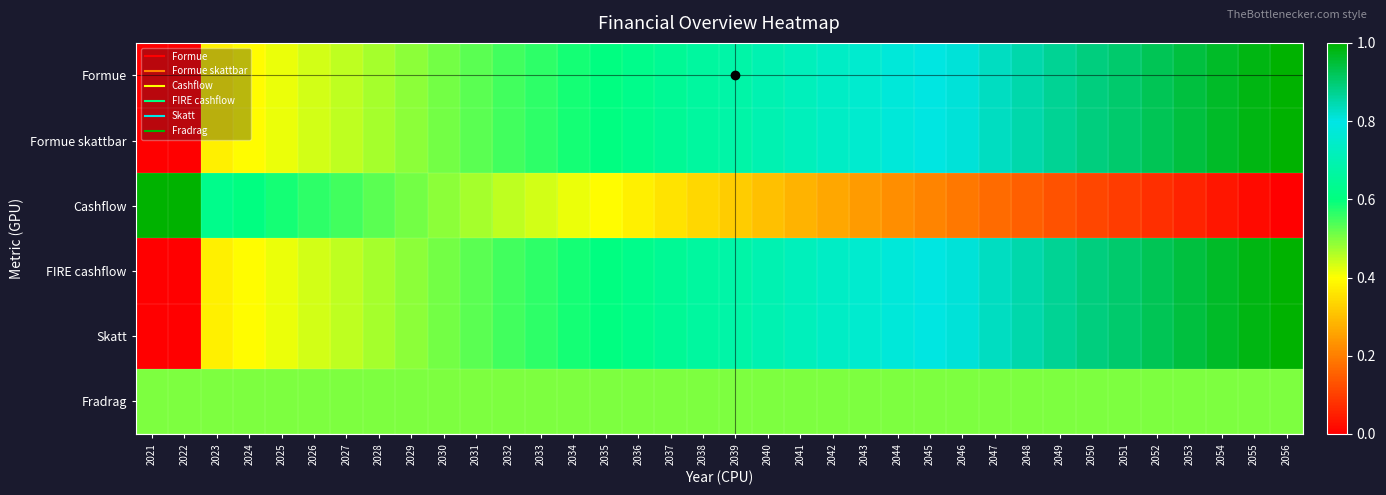

Reading left to right, extract all data points from this chart.

Formue: 2021=0.0	2022=0.0	2023=0.4	2024=0.4	2025=0.4	2026=0.4	2027=0.5	2028=0.5	2029=0.5	2030=0.5	2031=0.5	2032=0.5	2033=0.6	2034=0.6	2035=0.6	2036=0.6	2037=0.6	2038=0.7	2039=0.7	2040=0.7	2041=0.7	2042=0.7	2043=0.8	2044=0.8	2045=0.8	2046=0.8	2047=0.8	2048=0.8	2049=0.9	2050=0.9	2051=0.9	2052=0.9	2053=0.9	2054=1.0	2055=1.0	2056=1.0
Formue skattbar: 2021=0.0	2022=0.0	2023=0.4	2024=0.4	2025=0.4	2026=0.4	2027=0.5	2028=0.5	2029=0.5	2030=0.5	2031=0.5	2032=0.5	2033=0.6	2034=0.6	2035=0.6	2036=0.6	2037=0.6	2038=0.7	2039=0.7	2040=0.7	2041=0.7	2042=0.7	2043=0.8	2044=0.8	2045=0.8	2046=0.8	2047=0.8	2048=0.8	2049=0.9	2050=0.9	2051=0.9	2052=0.9	2053=0.9	2054=1.0	2055=1.0	2056=1.0
Cashflow: 2021=1.0	2022=1.0	2023=0.6	2024=0.6	2025=0.6	2026=0.6	2027=0.5	2028=0.5	2029=0.5	2030=0.5	2031=0.5	2032=0.5	2033=0.4	2034=0.4	2035=0.4	2036=0.4	2037=0.4	2038=0.3	2039=0.3	2040=0.3	2041=0.3	2042=0.3	2043=0.2	2044=0.2	2045=0.2	2046=0.2	2047=0.2	2048=0.2	2049=0.1	2050=0.1	2051=0.1	2052=0.1	2053=0.1	2054=0.0	2055=0.0	2056=0.0
FIRE cashflow: 2021=0.0	2022=0.0	2023=0.4	2024=0.4	2025=0.4	2026=0.4	2027=0.5	2028=0.5	2029=0.5	2030=0.5	2031=0.5	2032=0.5	2033=0.6	2034=0.6	2035=0.6	2036=0.6	2037=0.6	2038=0.7	2039=0.7	2040=0.7	2041=0.7	2042=0.7	2043=0.8	2044=0.8	2045=0.8	2046=0.8	2047=0.8	2048=0.8	2049=0.9	2050=0.9	2051=0.9	2052=0.9	2053=0.9	2054=1.0	2055=1.0	2056=1.0
Skatt: 2021=0.0	2022=0.0	2023=0.4	2024=0.4	2025=0.4	2026=0.4	2027=0.5	2028=0.5	2029=0.5	2030=0.5	2031=0.5	2032=0.5	2033=0.6	2034=0.6	2035=0.6	2036=0.6	2037=0.6	2038=0.7	2039=0.7	2040=0.7	2041=0.7	2042=0.7	2043=0.8	2044=0.8	2045=0.8	2046=0.8	2047=0.8	2048=0.8	2049=0.9	2050=0.9	2051=0.9	2052=0.9	2053=0.9	2054=1.0	2055=1.0	2056=1.0
Fradrag: 2021=0.5	2022=0.5	2023=0.5	2024=0.5	2025=0.5	2026=0.5	2027=0.5	2028=0.5	2029=0.5	2030=0.5	2031=0.5	2032=0.5	2033=0.5	2034=0.5	2035=0.5	2036=0.5	2037=0.5	2038=0.5	2039=0.5	2040=0.5	2041=0.5	2042=0.5	2043=0.5	2044=0.5	2045=0.5	2046=0.5	2047=0.5	2048=0.5	2049=0.5	2050=0.5	2051=0.5	2052=0.5	2053=0.5	2054=0.5	2055=0.5	2056=0.5